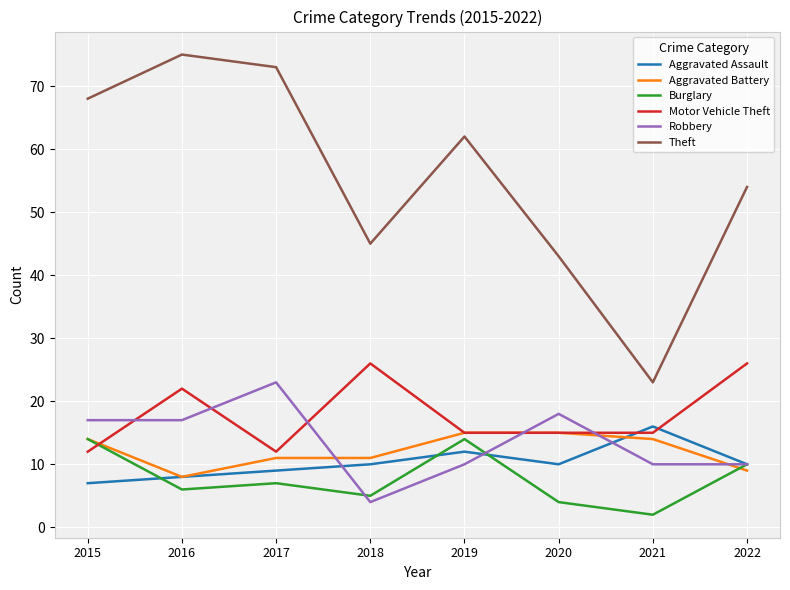

What is the total value across all series at 2020?

105